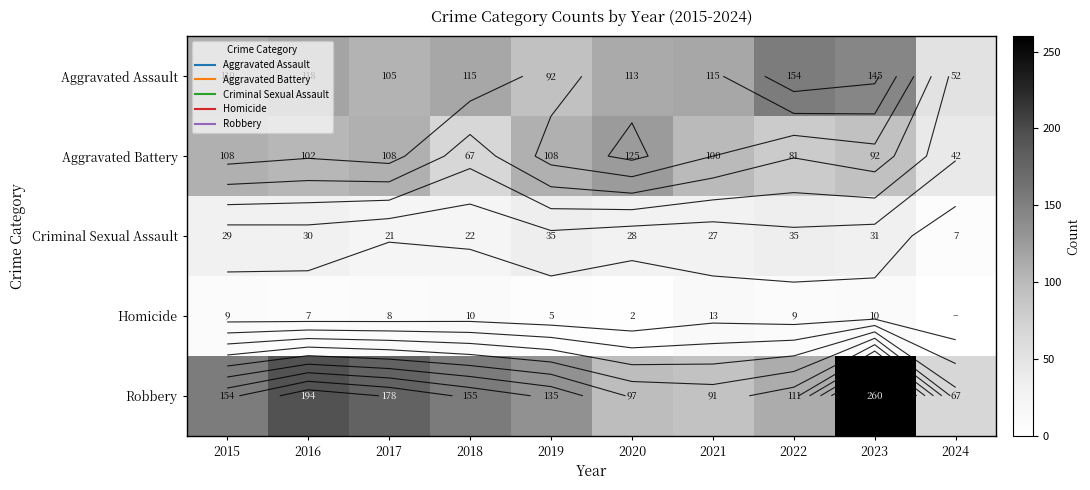

How many values in the Homicide series exceed 9?

3